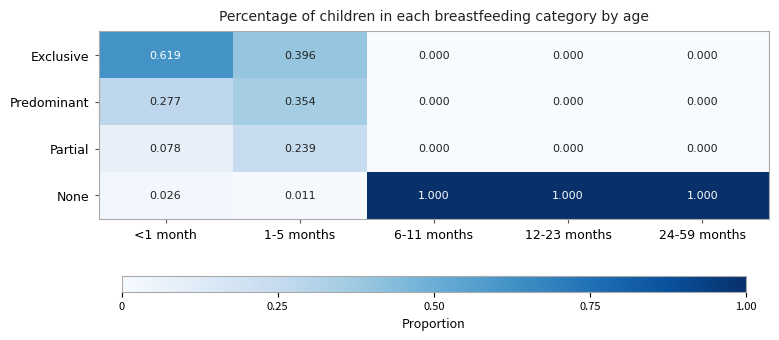

Which series has the largest total across all categories?

None